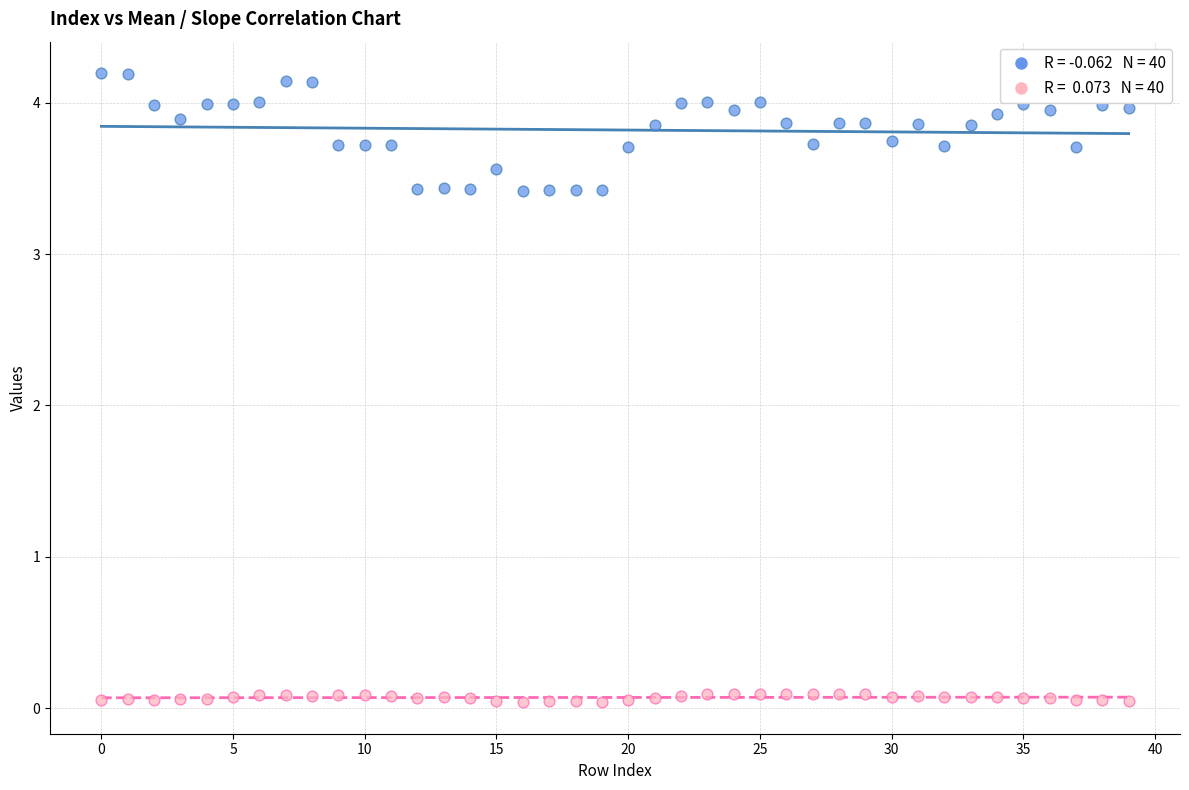

Across all data points, what is the range of Y values (max minus min)?

4.2